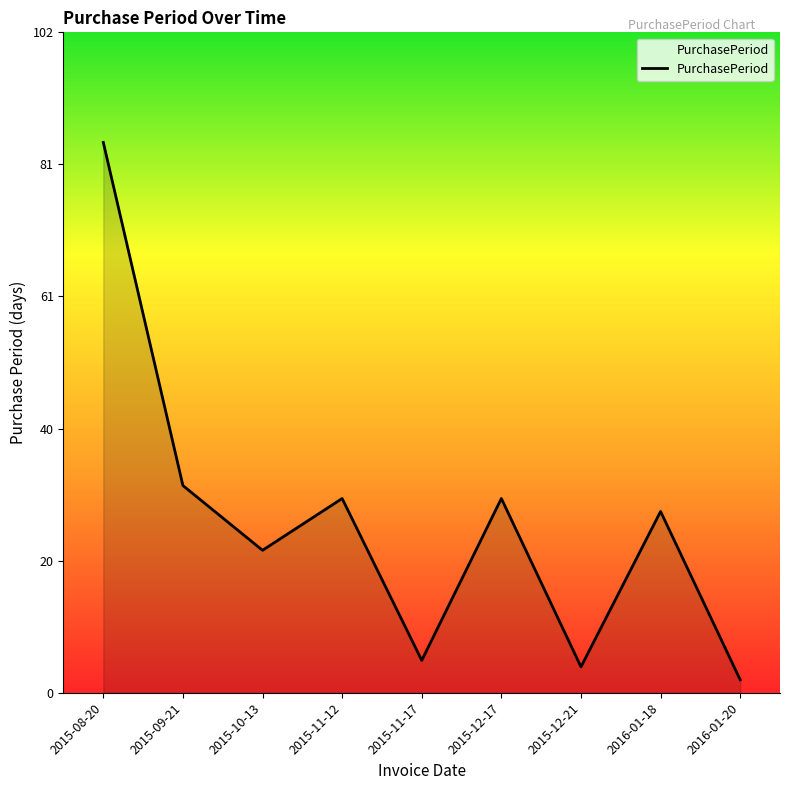

What is the maximum value shown in the chart?

85